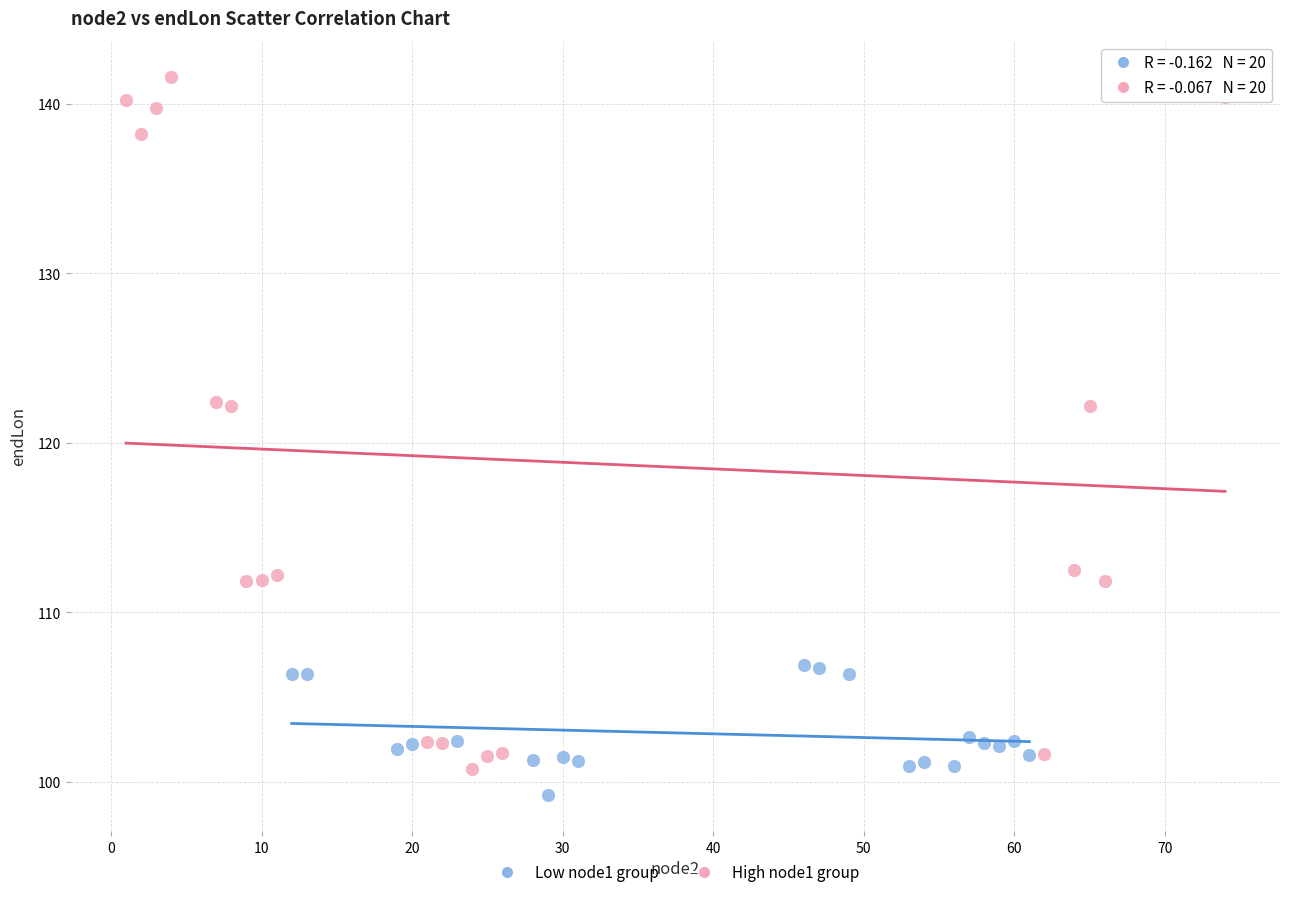

Which series reaches the maximum Y coordinate?

High node1 group